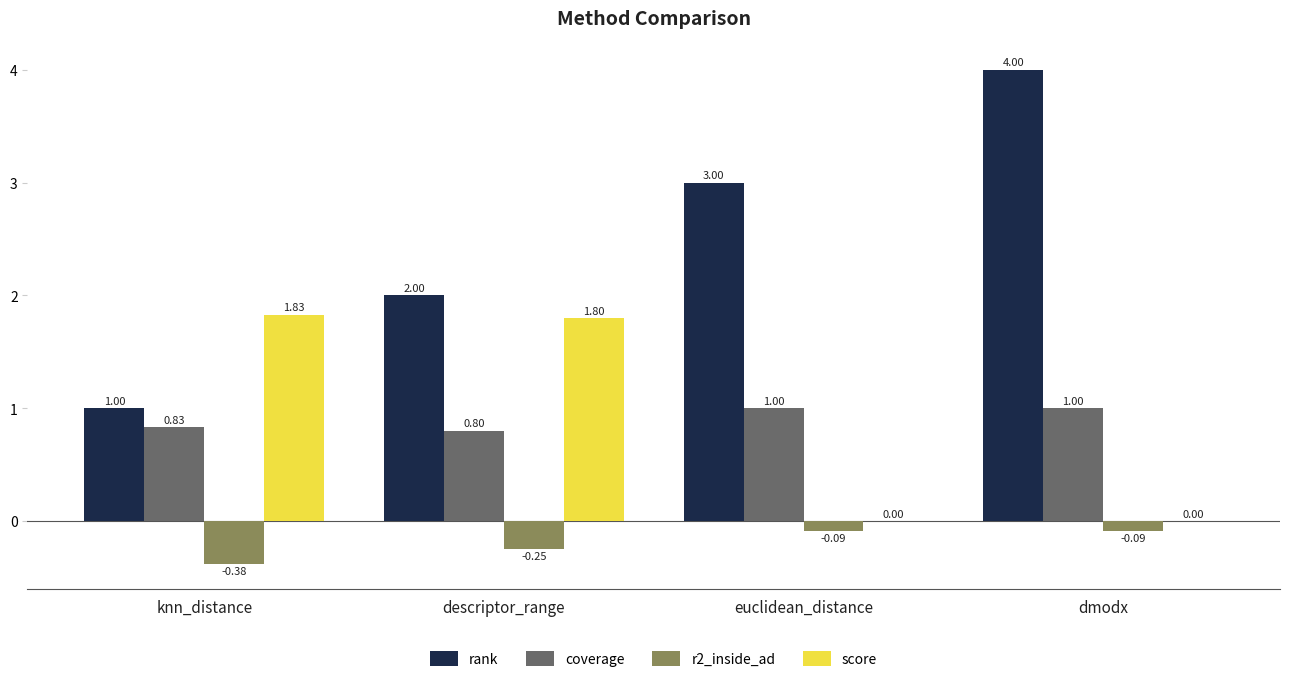

Which category has the highest value in the score series?

knn_distance